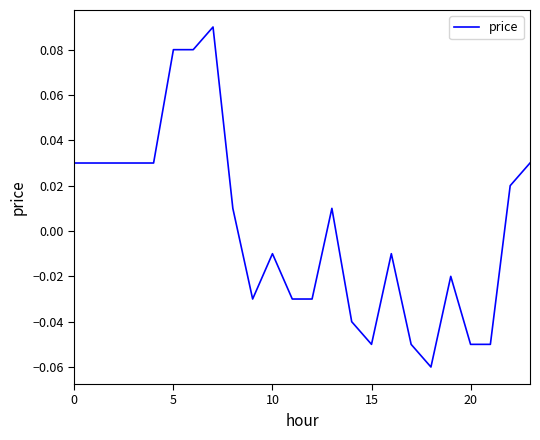

What is the label of the 20th point from the left?

19